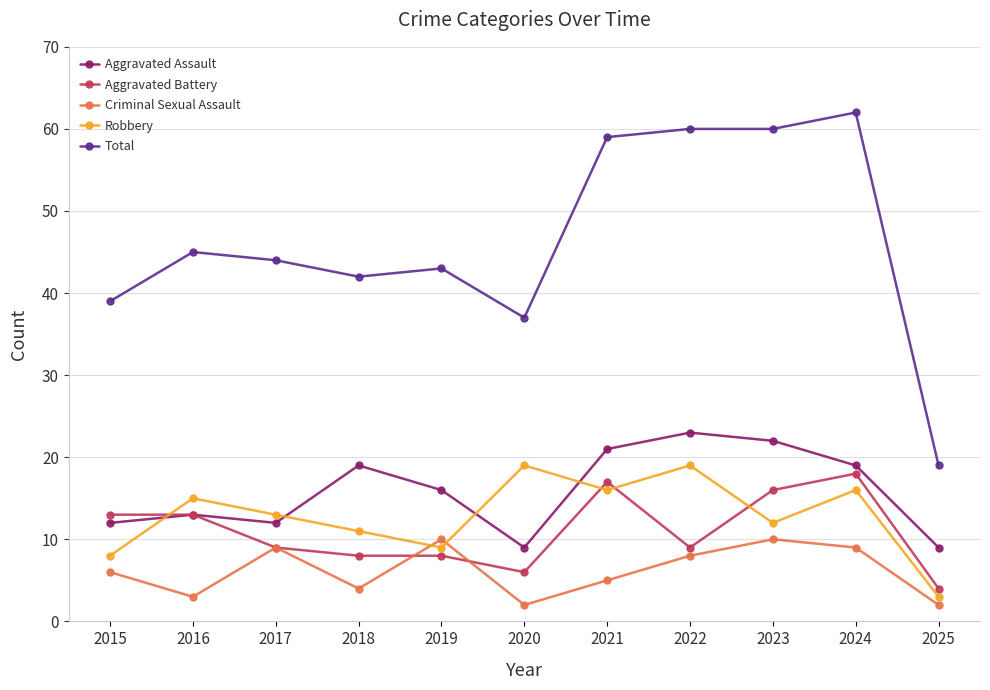

What is the highest value of the Criminal Sexual Assault series?

10